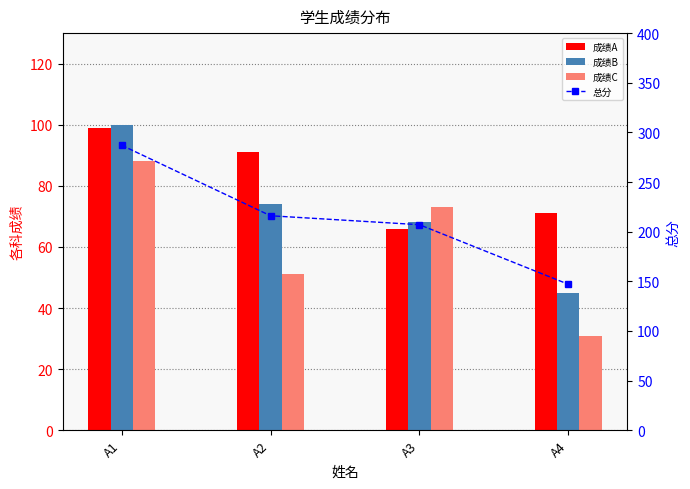

What are all the series names shown in the legend?

成绩A, 成绩B, 成绩C, 总分